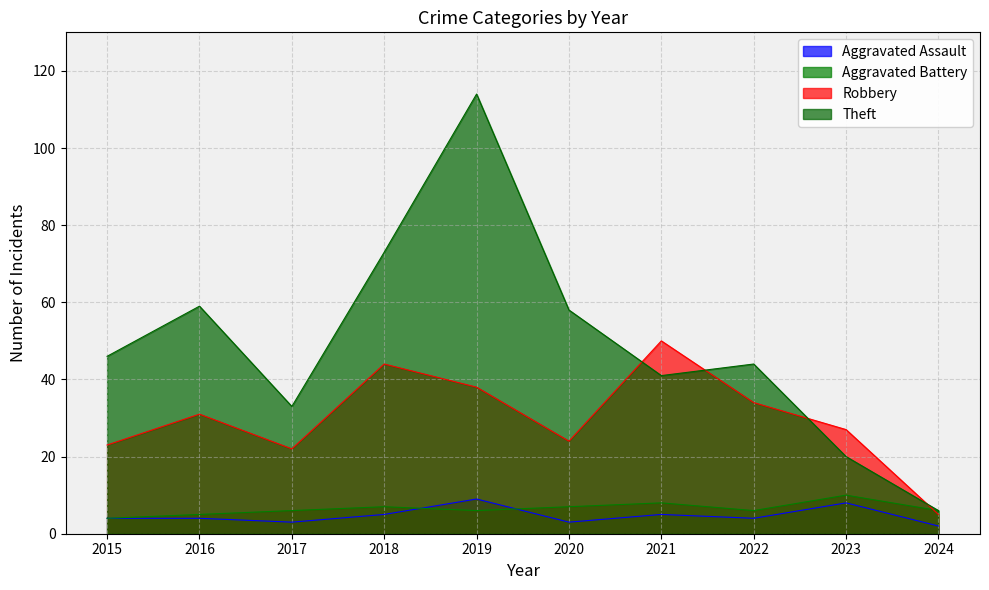

How many lines are shown in the chart?

4